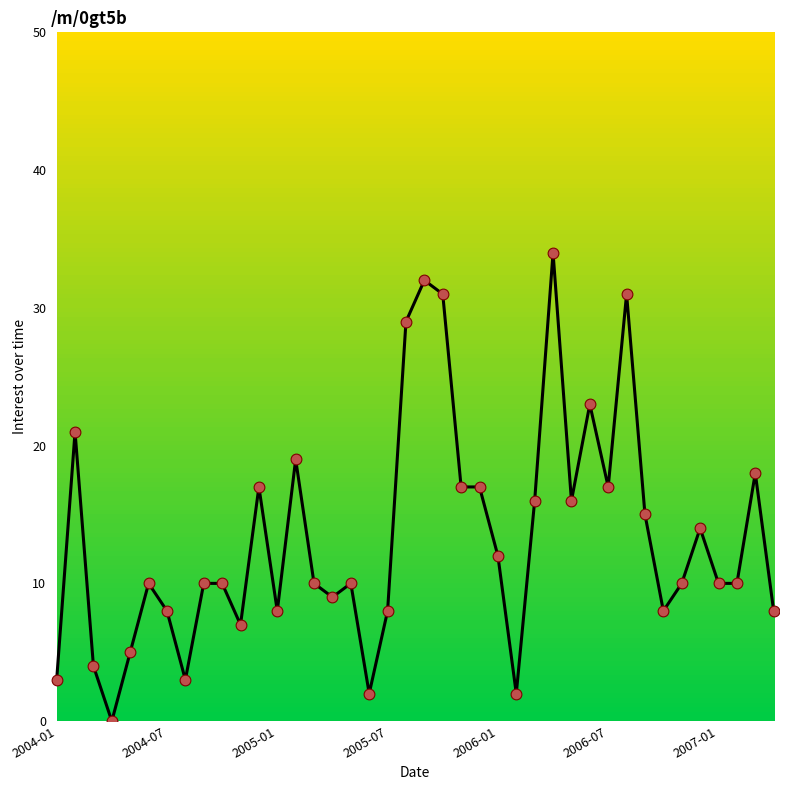

What is the difference between the maximum and minimum values?

34